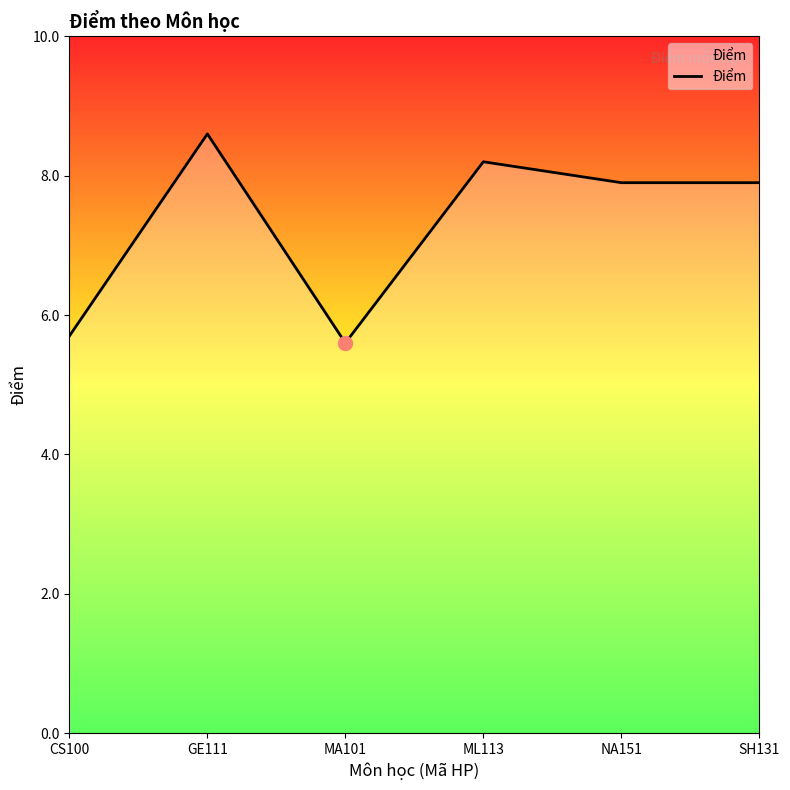

What is the greatest value displayed?

8.6